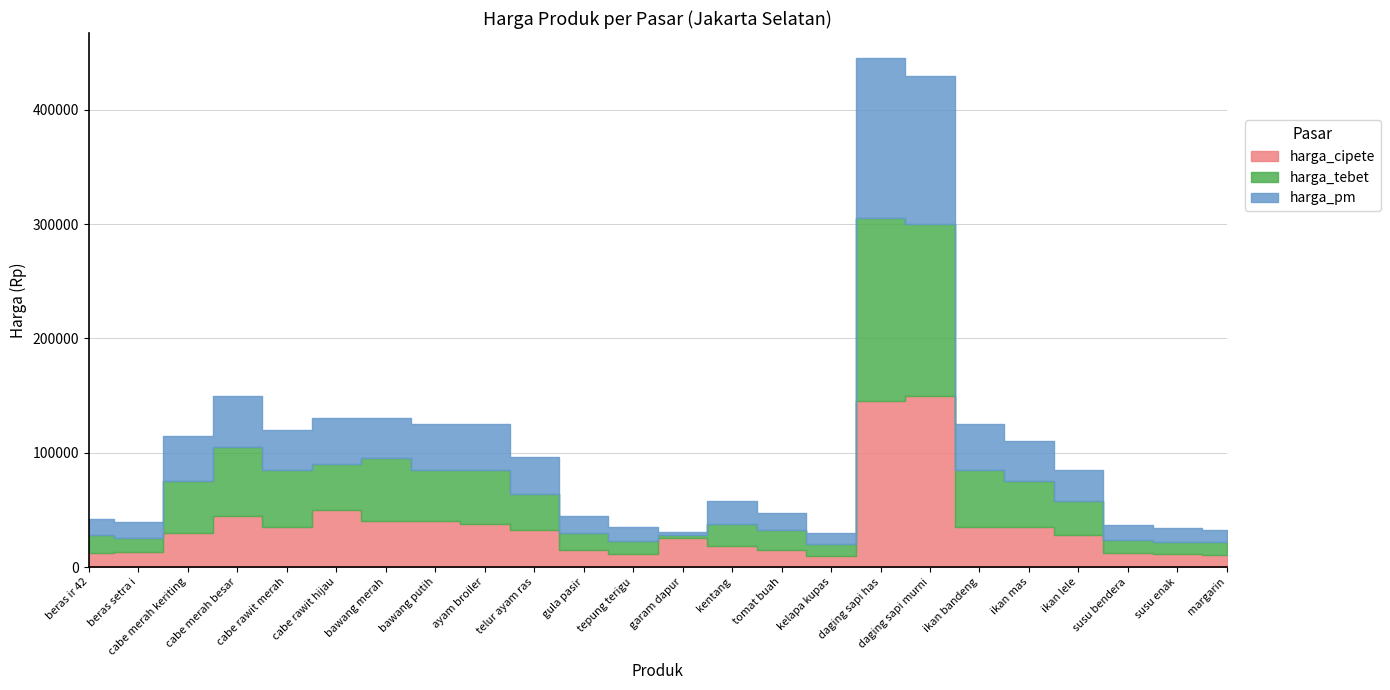

At which category does harga_tebet reach its first local valley?

beras setra i